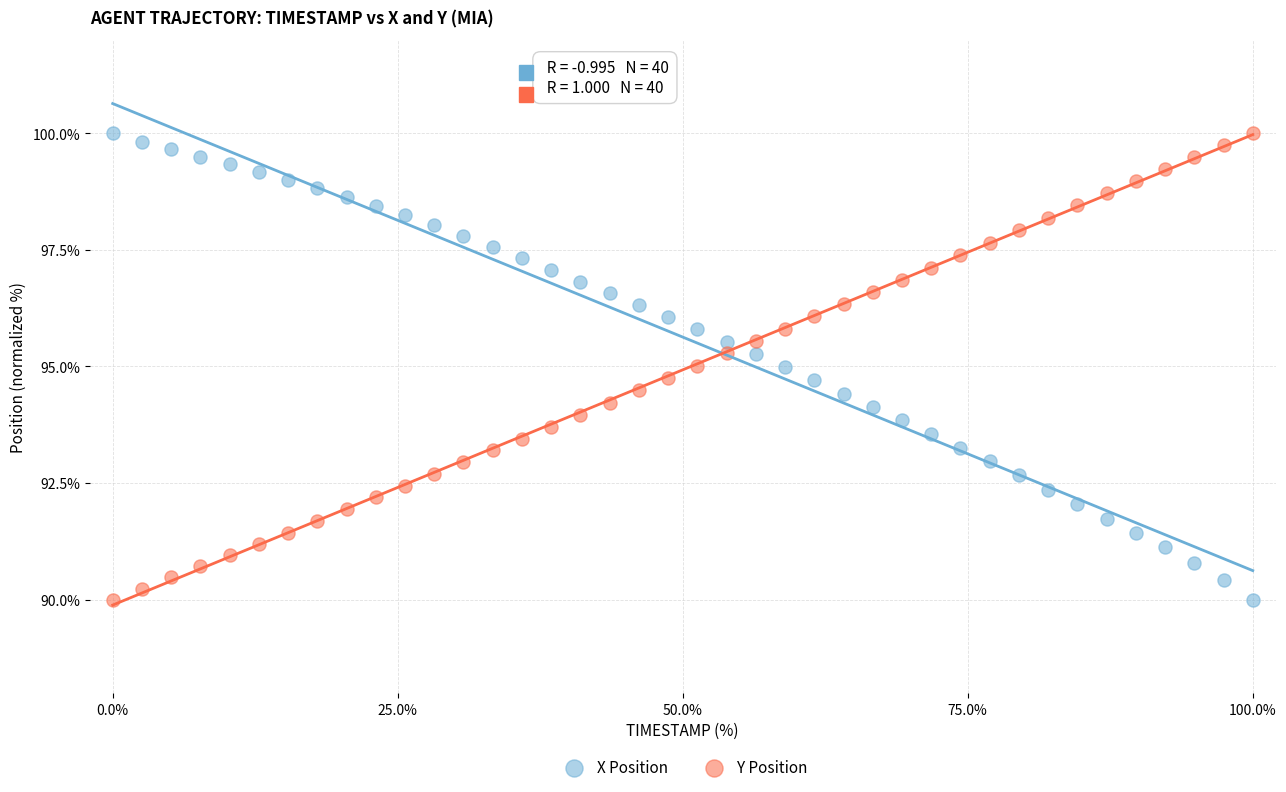

What is the X range (max minus min) for the scatter plot?

100.0